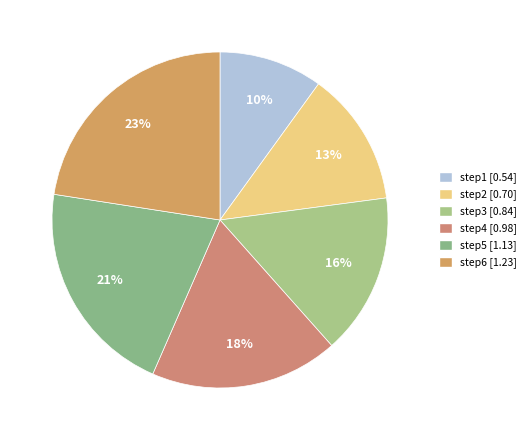

What percentage is the step3 slice, to the nearest percent?

16%